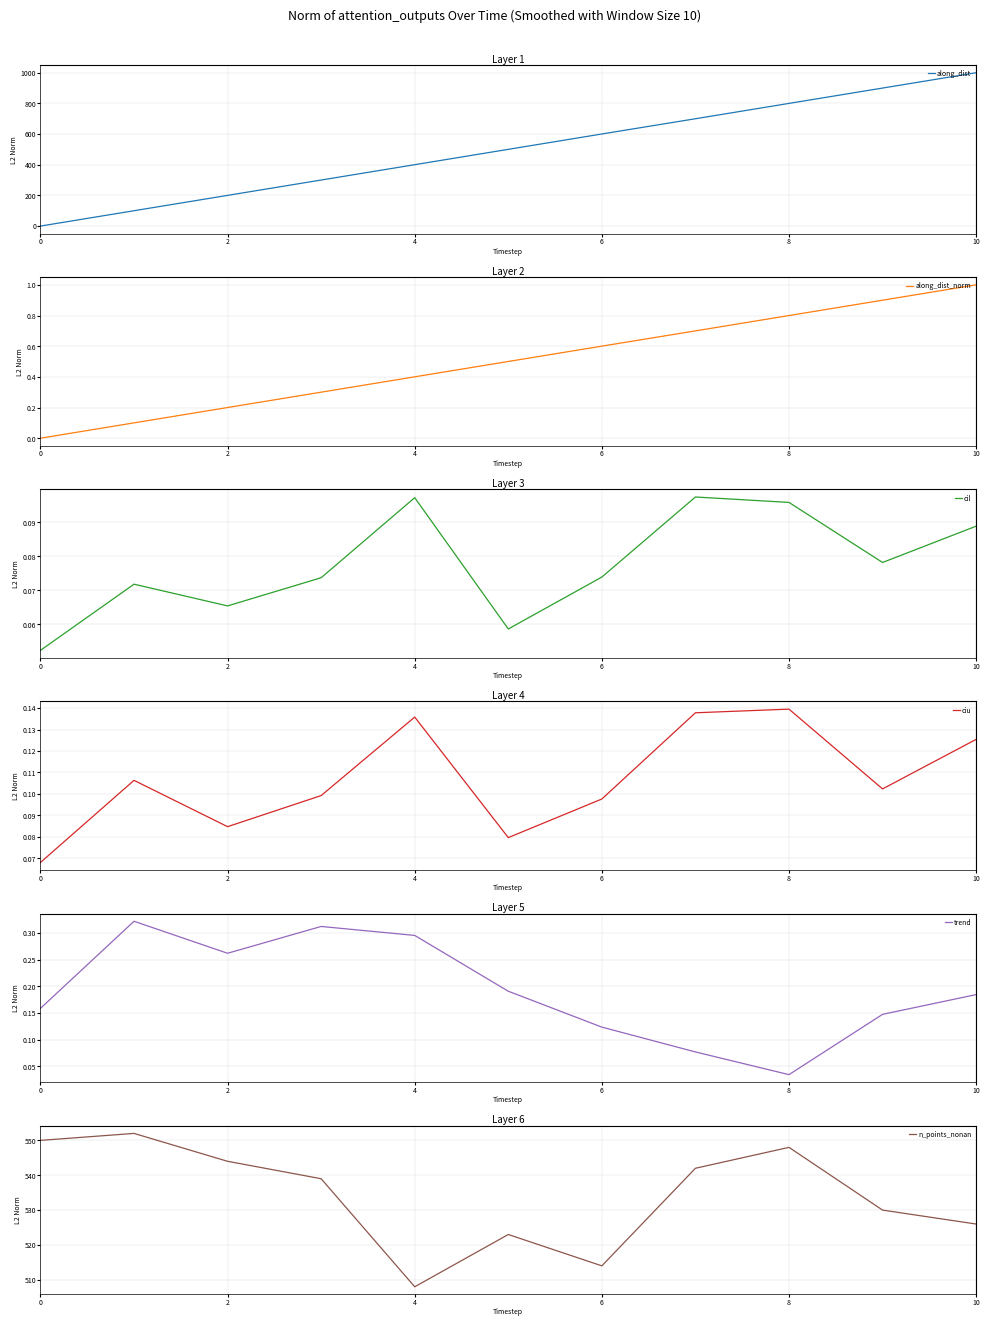

Does the chart have visible grid lines?

Yes